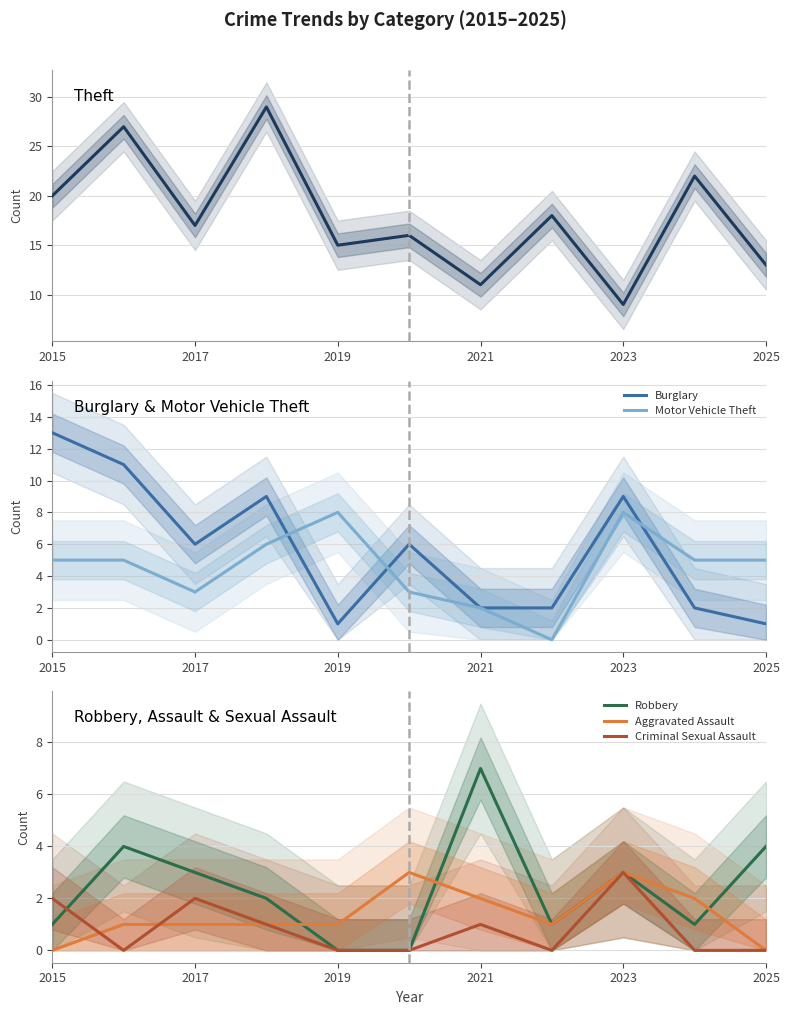

What is the difference between the Aggravated Assault values at 2019 and 2025?

1